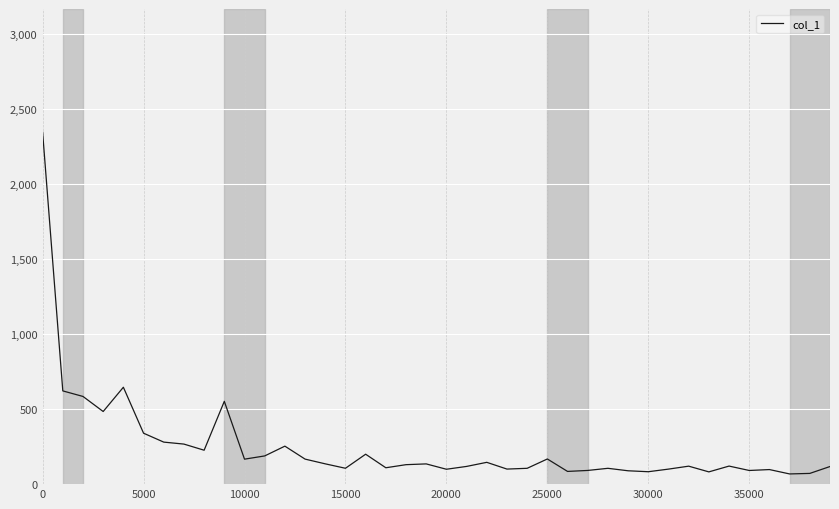

What is the difference between the maximum and minimum values?

2275.3